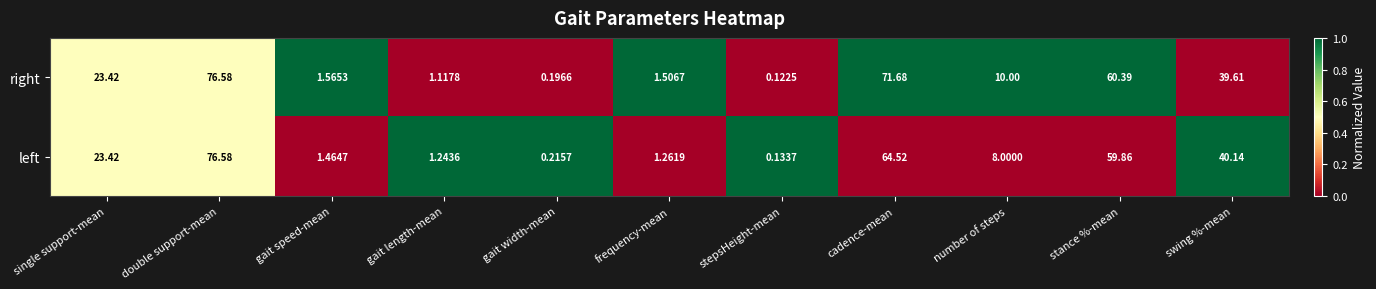

Between single support-mean and frequency-mean, which series saw the biggest shift?

left